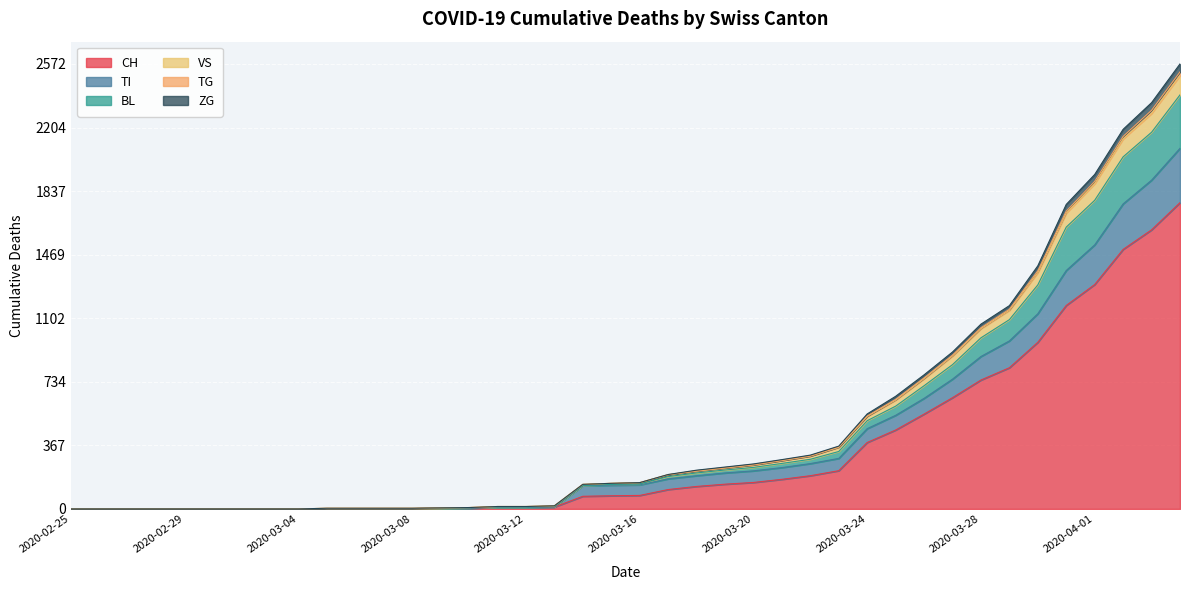

True or false: CH and TI intersect in this chart.

False